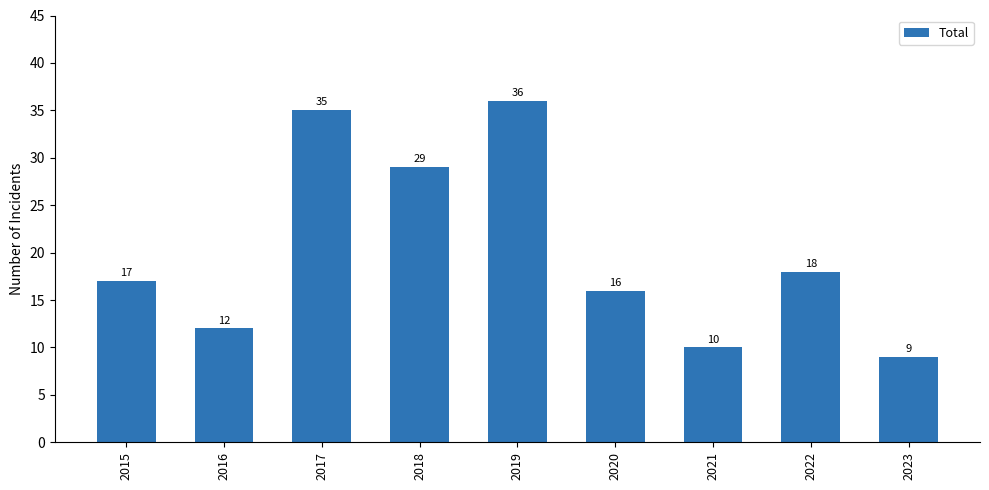

At which label is the value closest to 22?

2022